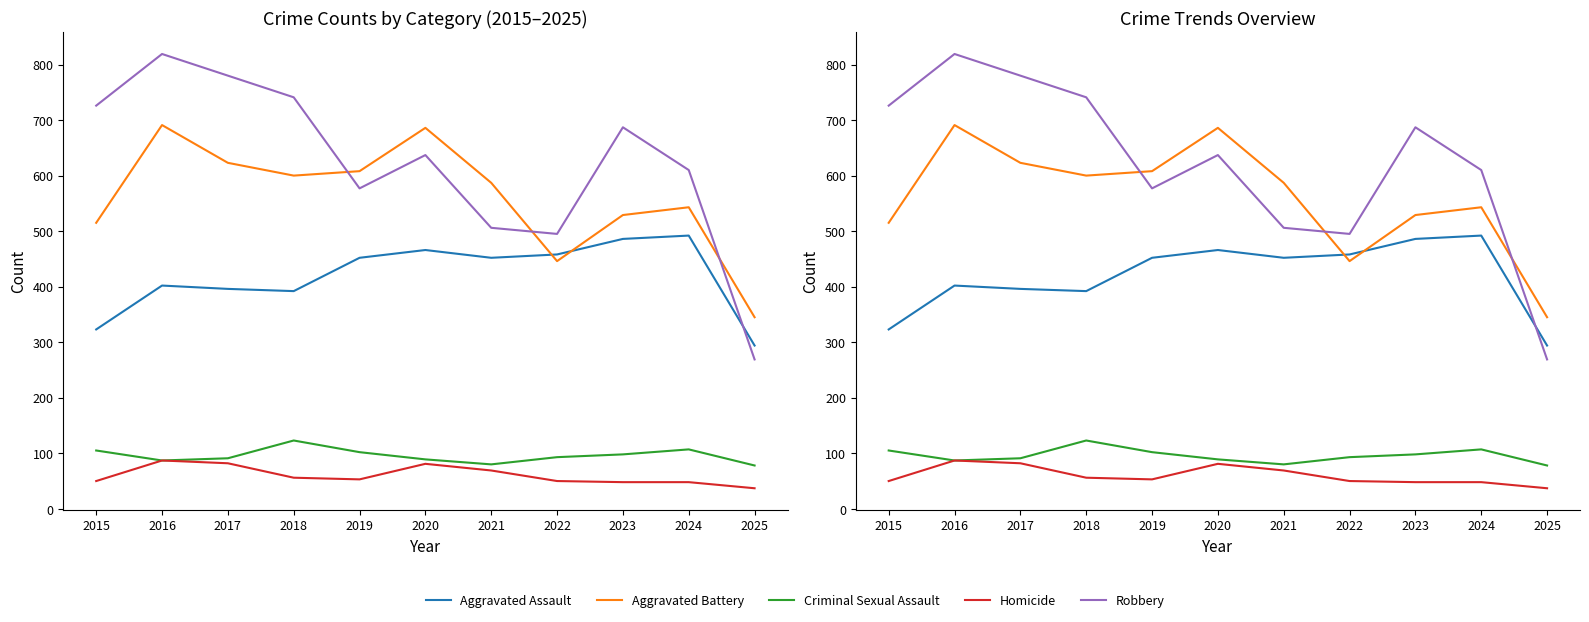

At how many categories does at least one series exceed 83?

11